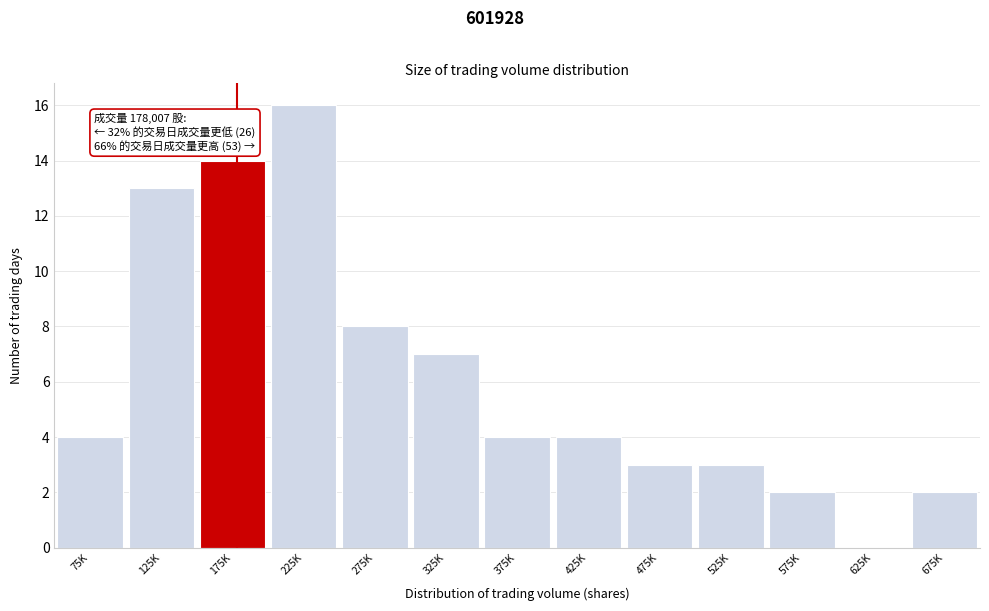

Reading left to right, transcribe all the data shown in this chart.

75K=4	125K=13	175K=14	225K=16	275K=8	325K=7	375K=4	425K=4	475K=3	525K=3	575K=2	625K=0	675K=2